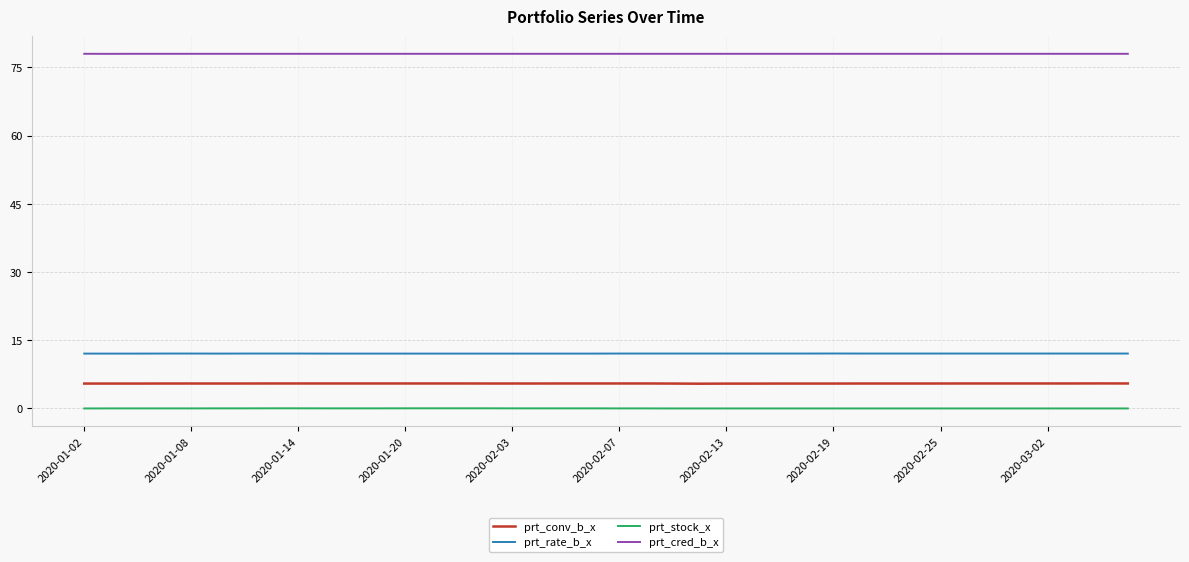

What is the maximum value for prt_cred_b_x?

78.0